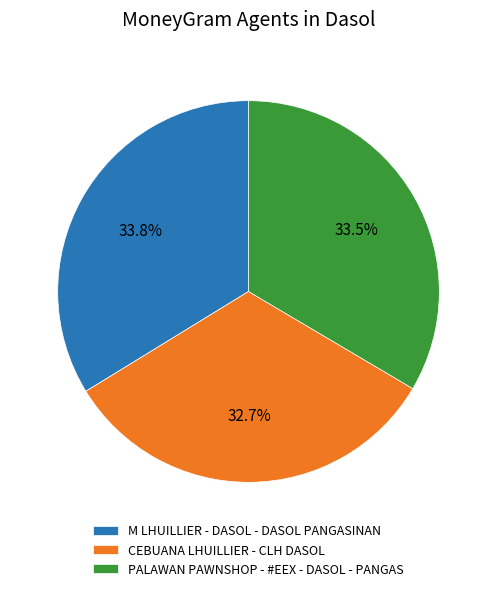

Which slice is the smallest?

CEBUANA LHUILLIER - CLH DASOL